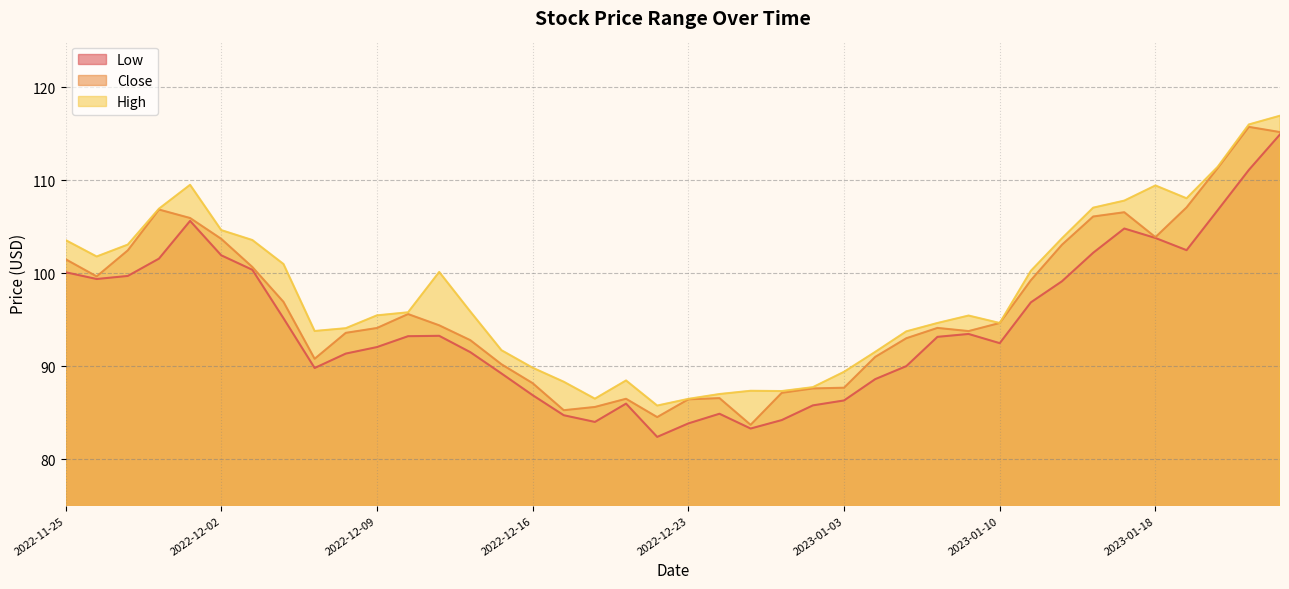

What is the label of the 4th point from the right?

2023-01-19